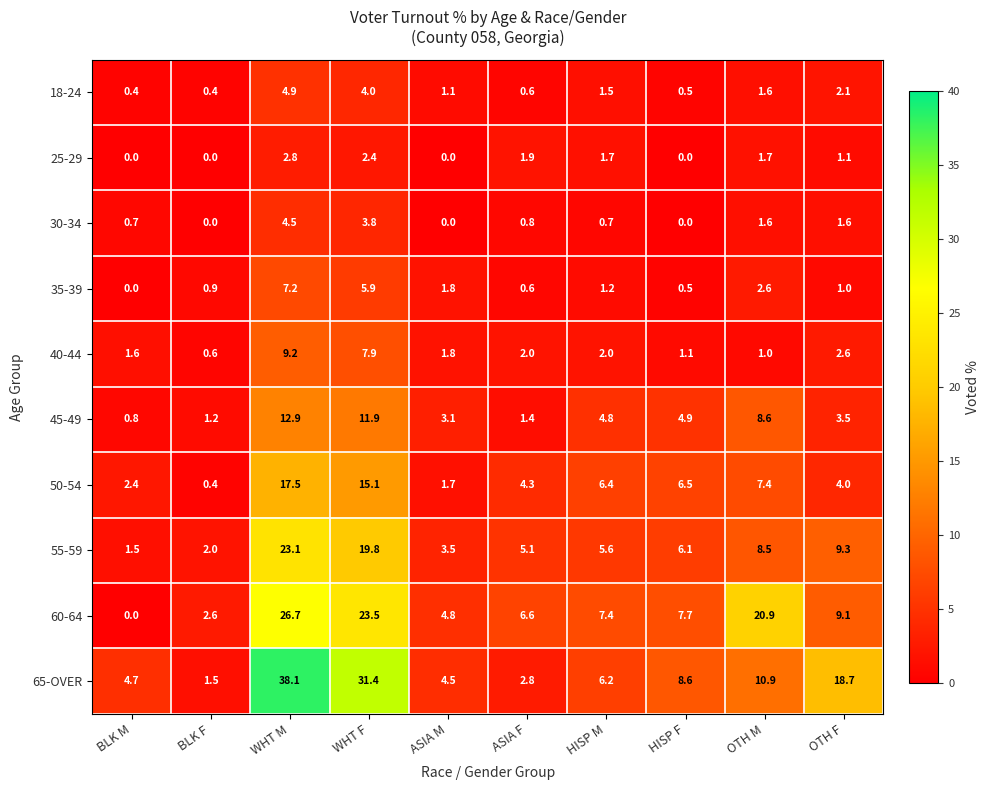

Rank the series at HISP M from highest to lowest value.

60-64, 50-54, 65-OVER, 55-59, 45-49, 40-44, 25-29, 18-24, 35-39, 30-34